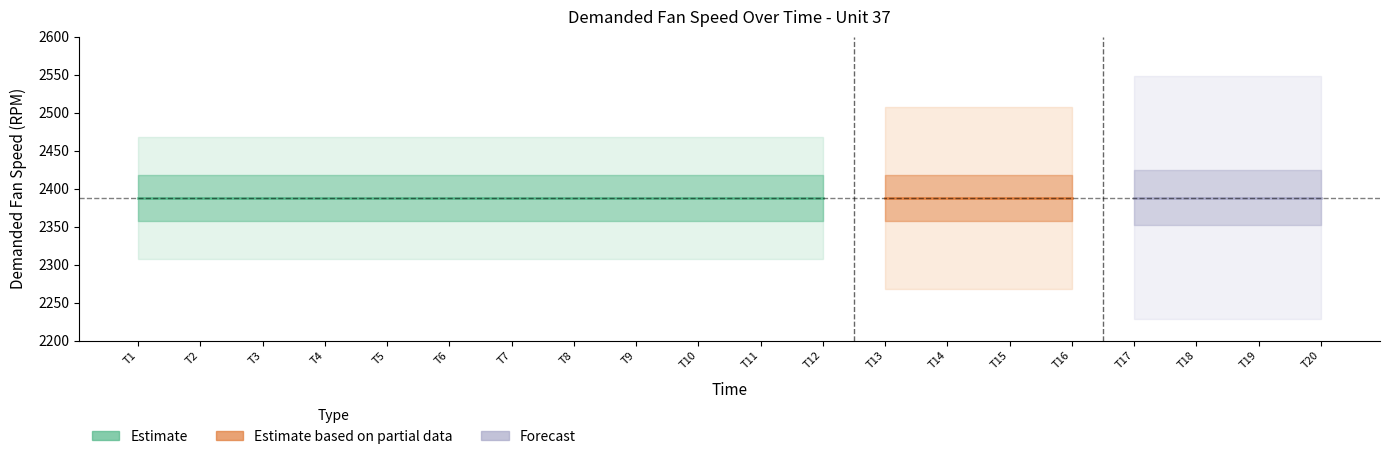

Between 2 and 6, which is larger?

2